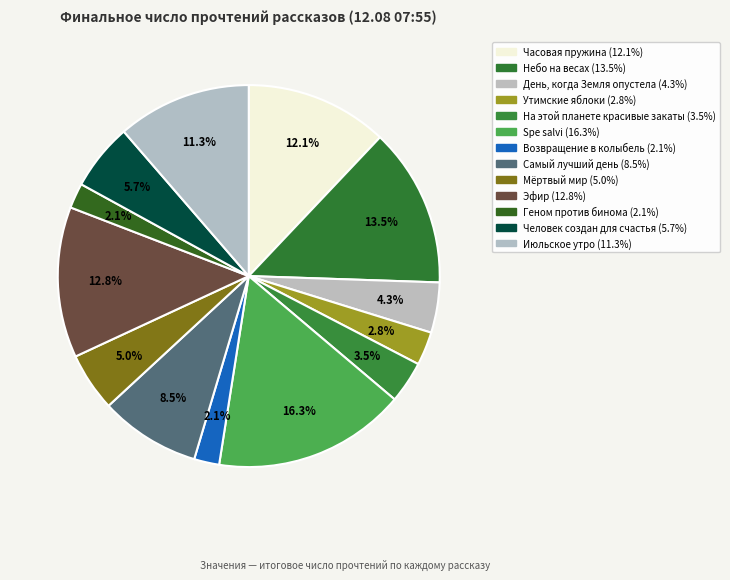

To the nearest percent, what percentage of the pie is Июльское утро?

11%